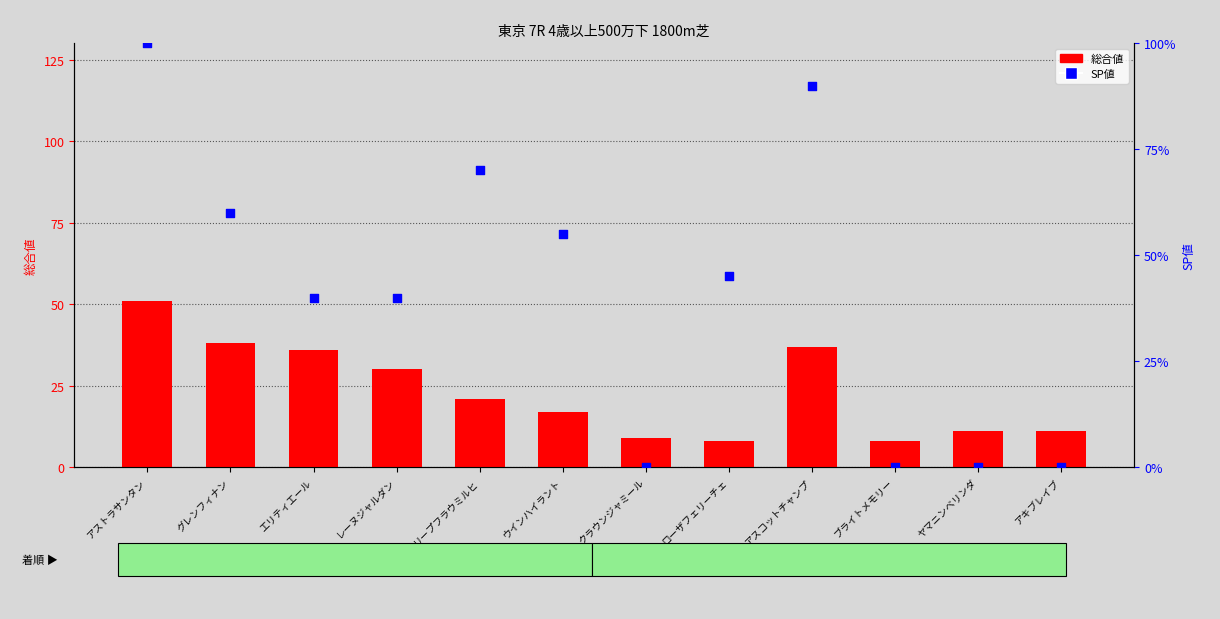

Which series has the largest total across all categories?

SP値